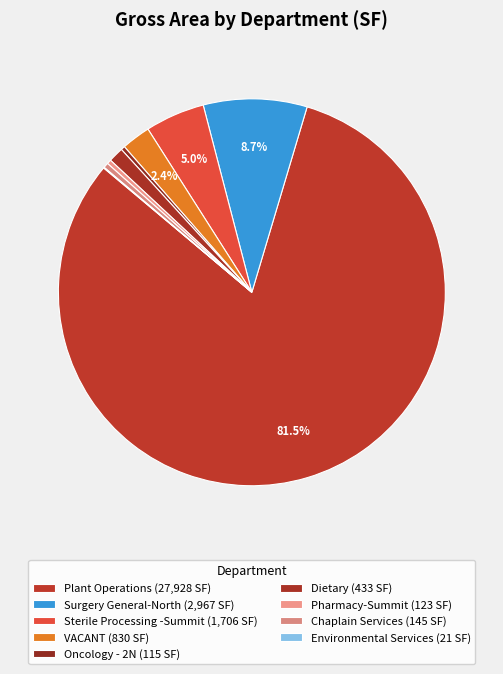

To the nearest percent, what is the difference between the Sterile Processing -Summit and Plant Operations slice percentages?

77%